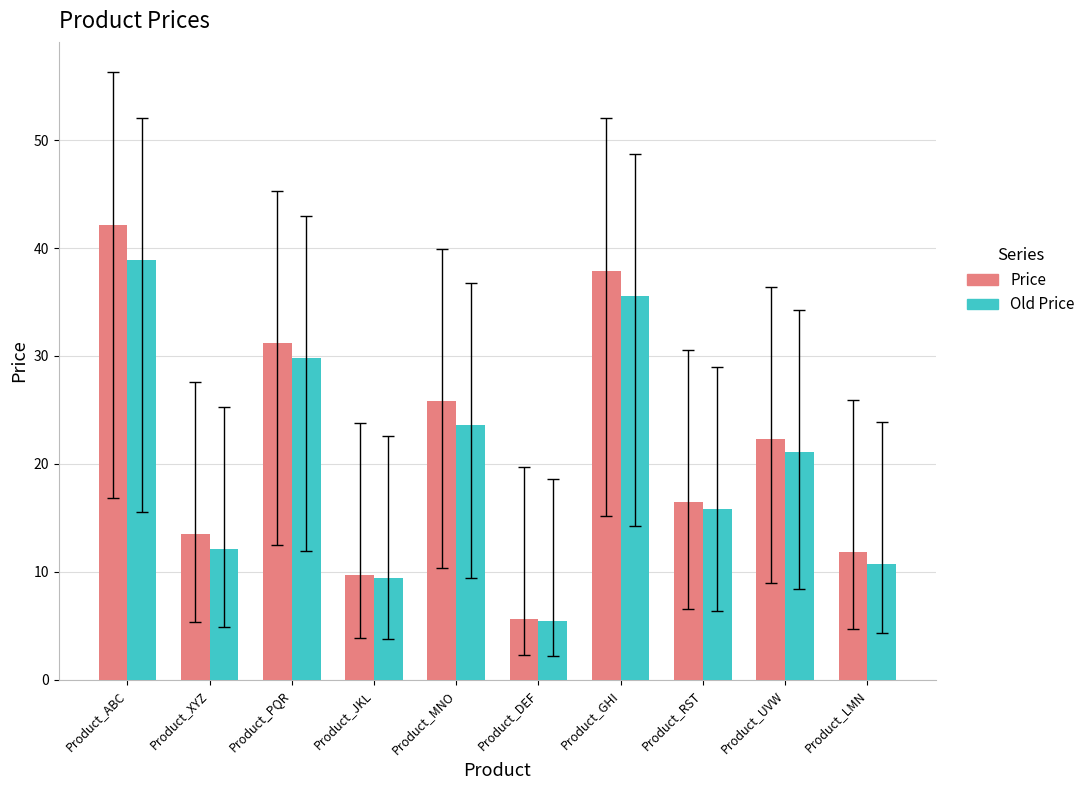

What is the value of the Old Price bar at the 4th from the left?

9.4